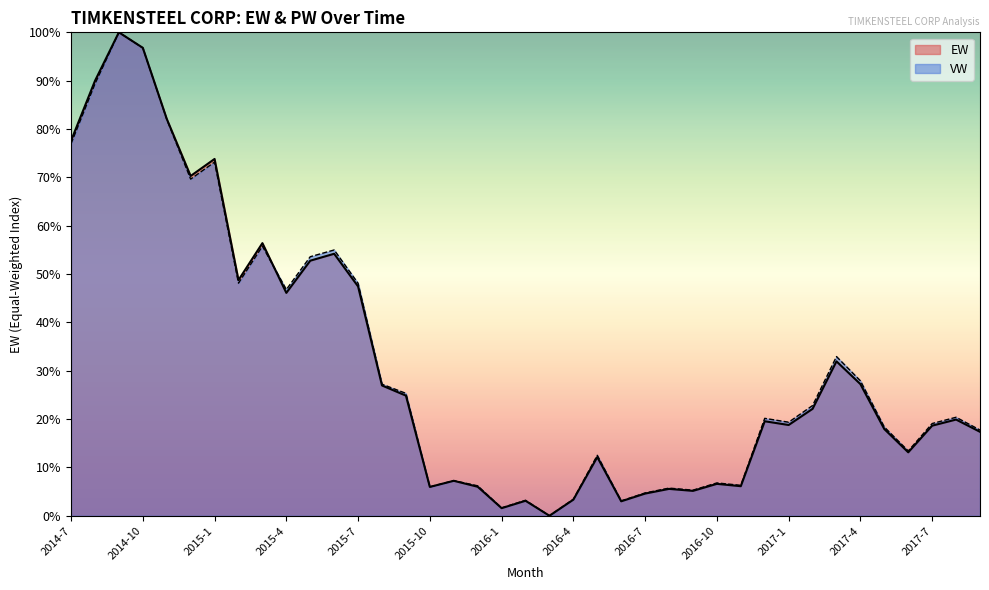

Rank the series by their average value, from highest to lowest.

VW, EW